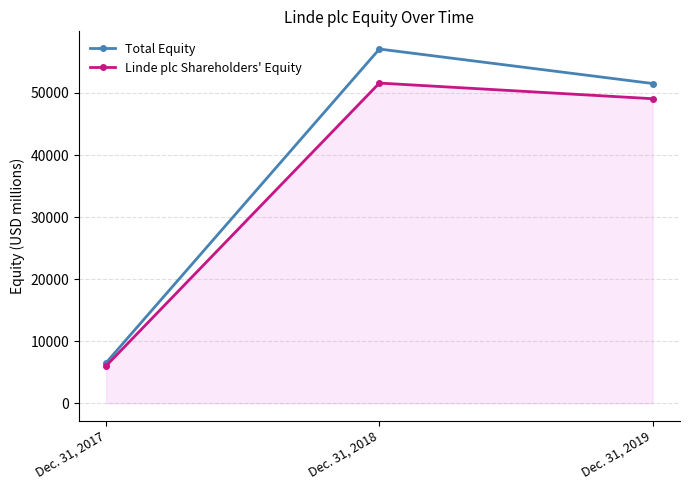

Which series has the widest spread of values?

Total Equity